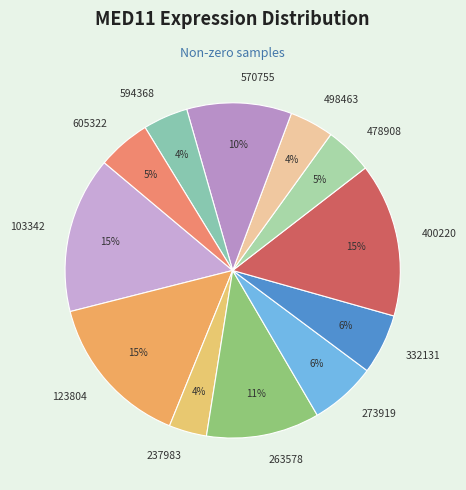

To the nearest percent, what is the combined percentage of 605322 and 498463?

9%